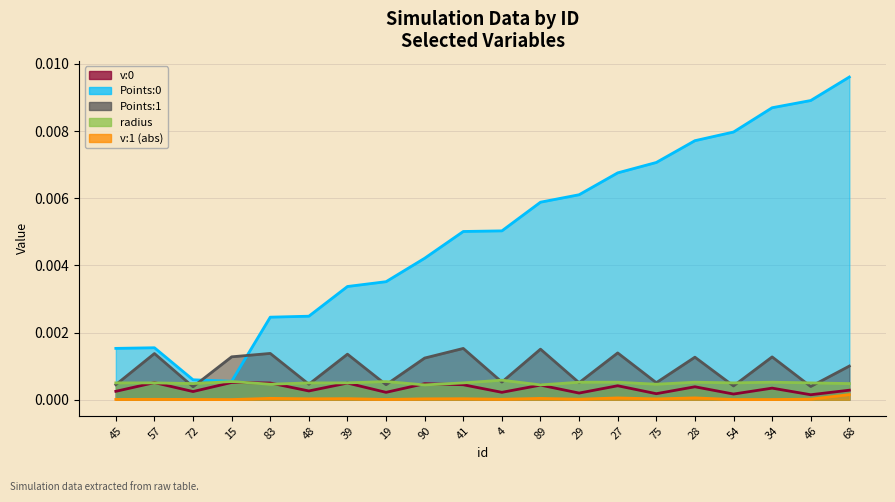

Between which two adjacent categories do radius and Points:1 first intersect?

45 and 57